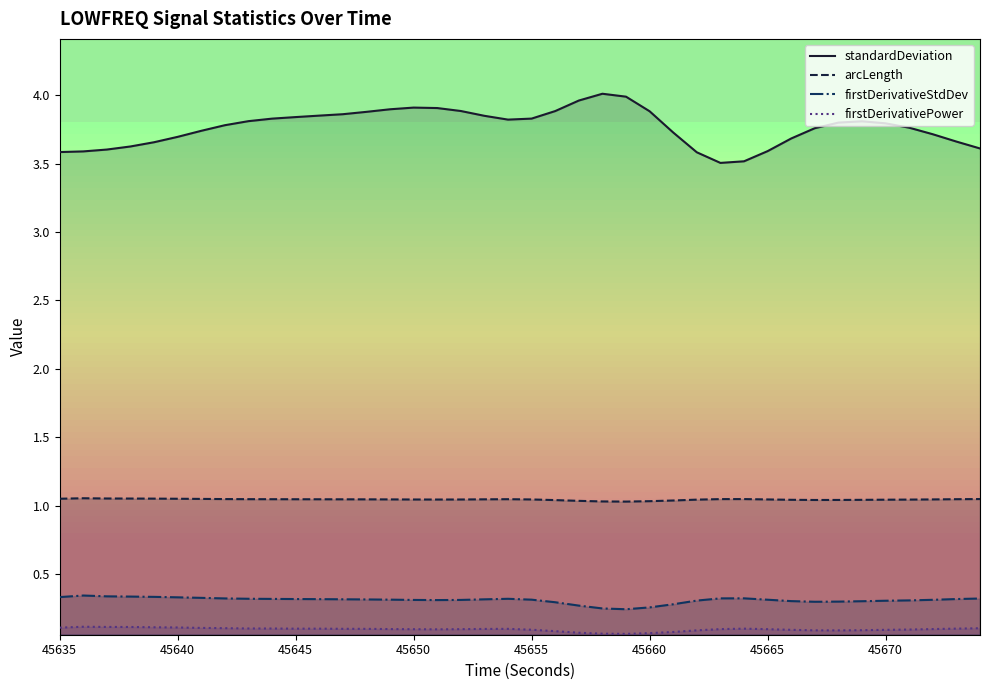

True or false: standardDeviation and arcLength cross at least once.

False